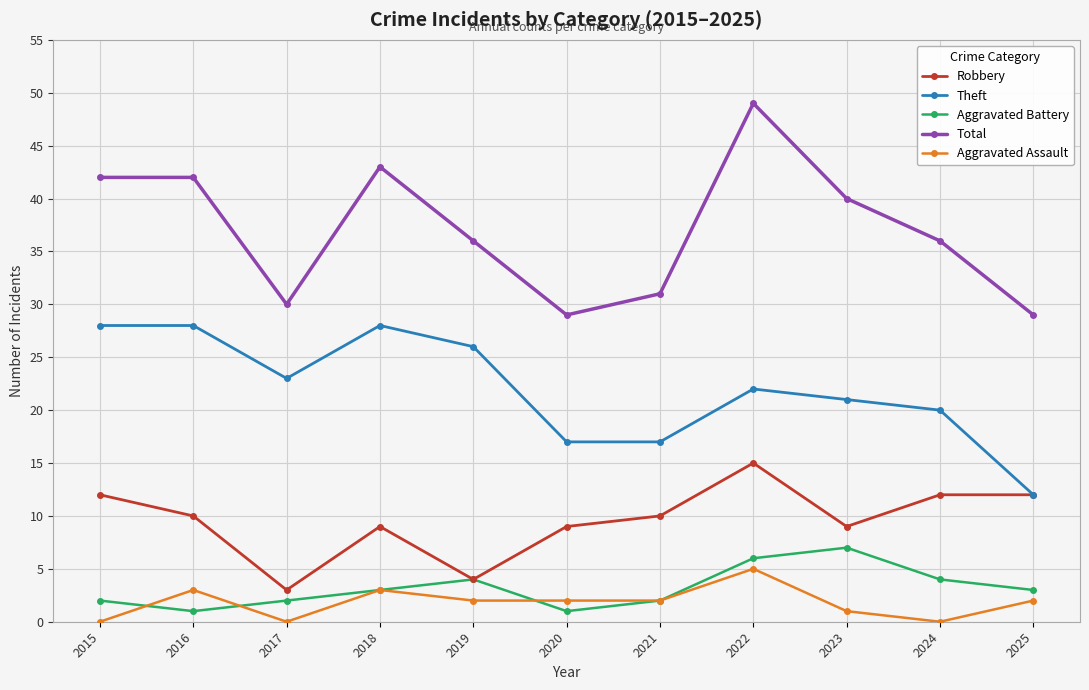

The Total series shows 16 at 2025. True or false?

False